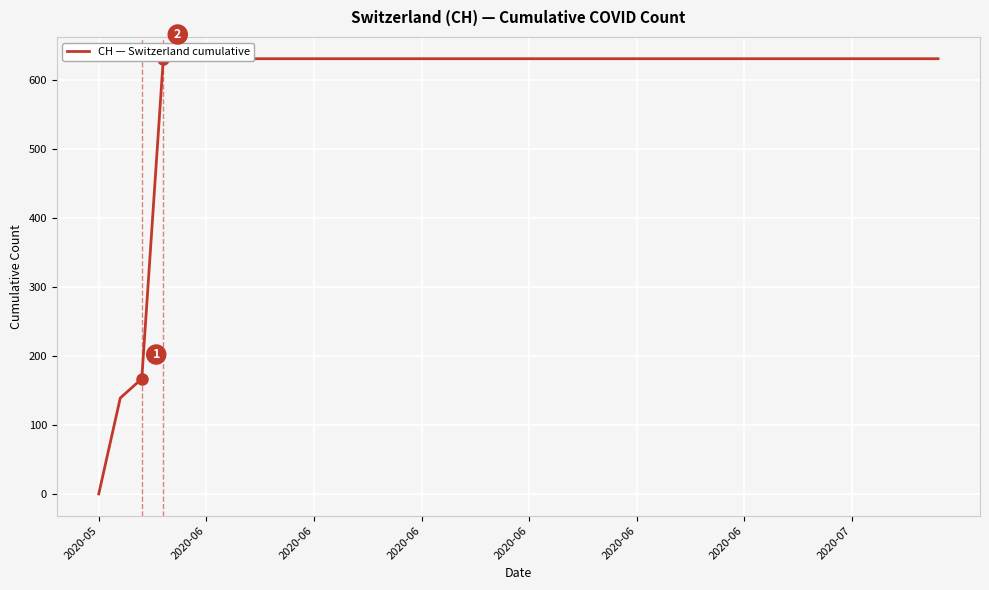

Reading left to right, transcribe all the data shown in this chart.

0	139	167	631	631	631	631	631	631	631	631	631	631	631	631	631	631	631	631	631	631	631	631	631	631	631	631	631	631	631	631	631	631	631	631	631	631	631	631	631